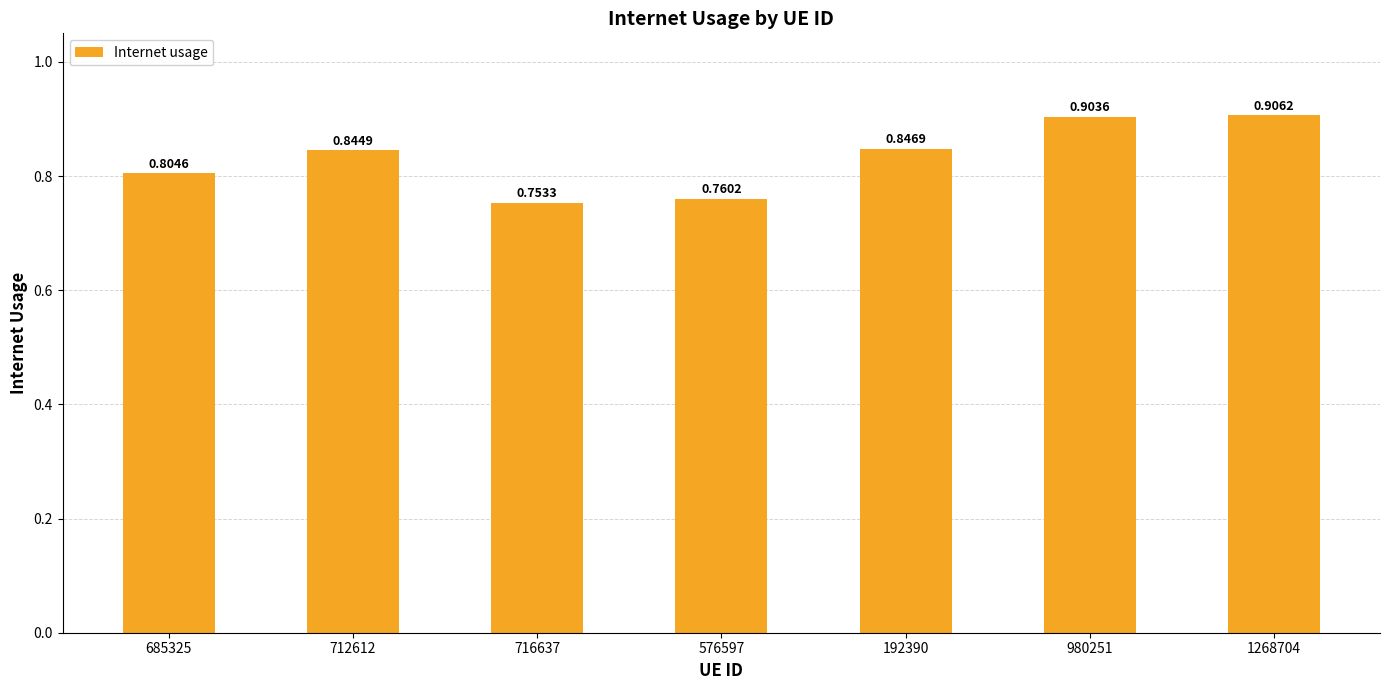

Rank the categories by value from highest to lowest.

1268704, 980251, 192390, 712612, 685325, 576597, 716637